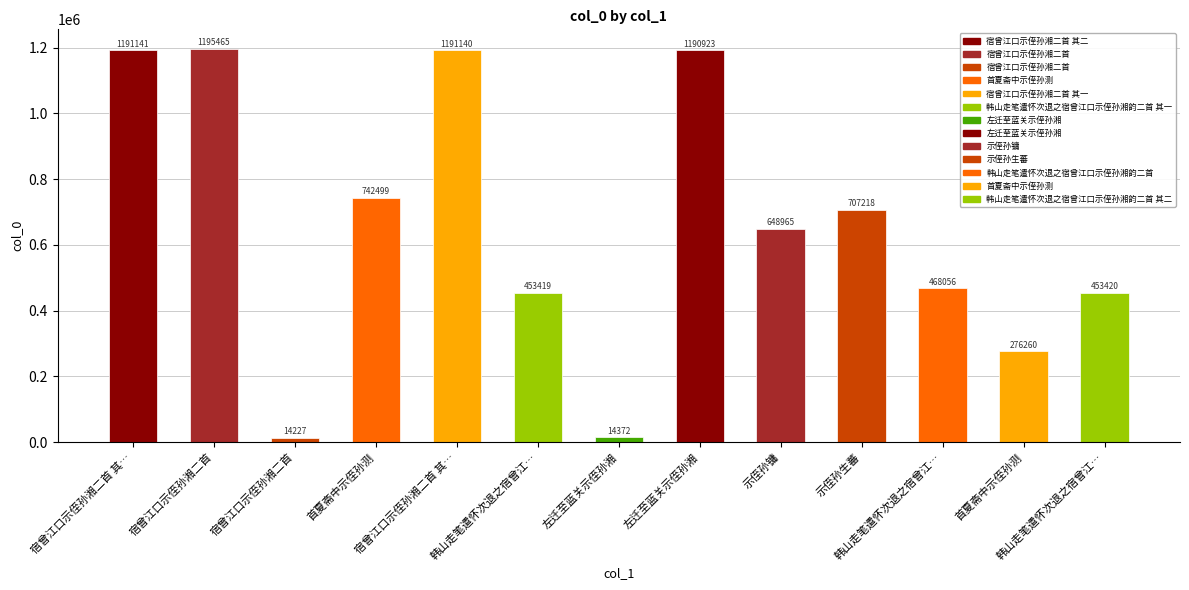

What is the value of the 9th bar from the left?

648965